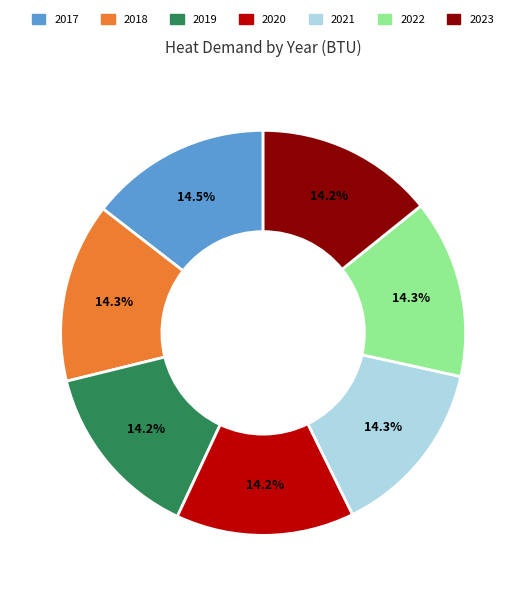

Does any single category account for the majority?

No